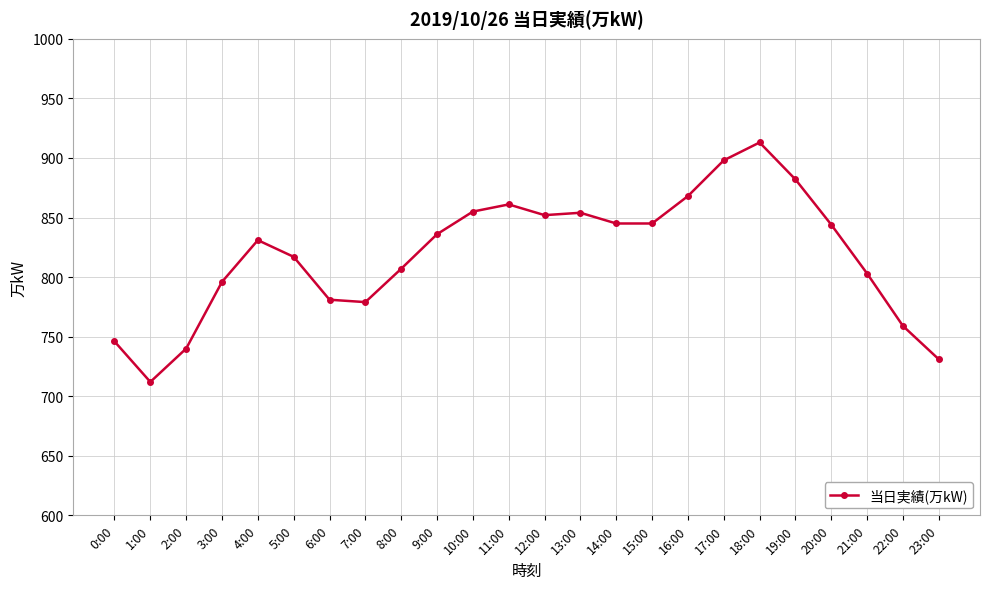

True or false: the data shows 854 at 13:00.

True